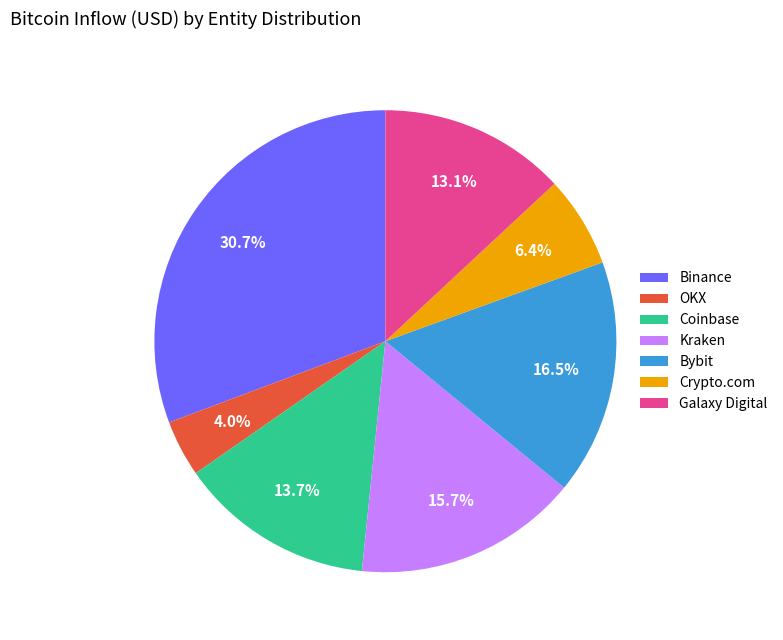

What percentage is the Crypto.com slice, to the nearest percent?

6%